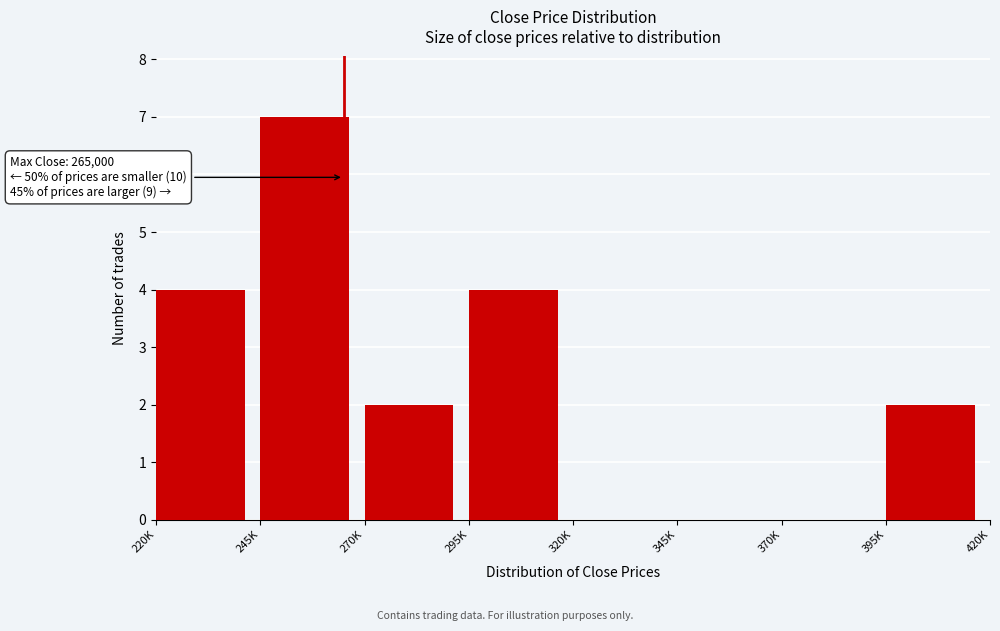

Reading left to right, extract all data points from this chart.

220K=4	245K=7	270K=2	295K=4	320K=0	345K=0	370K=0	395K=2